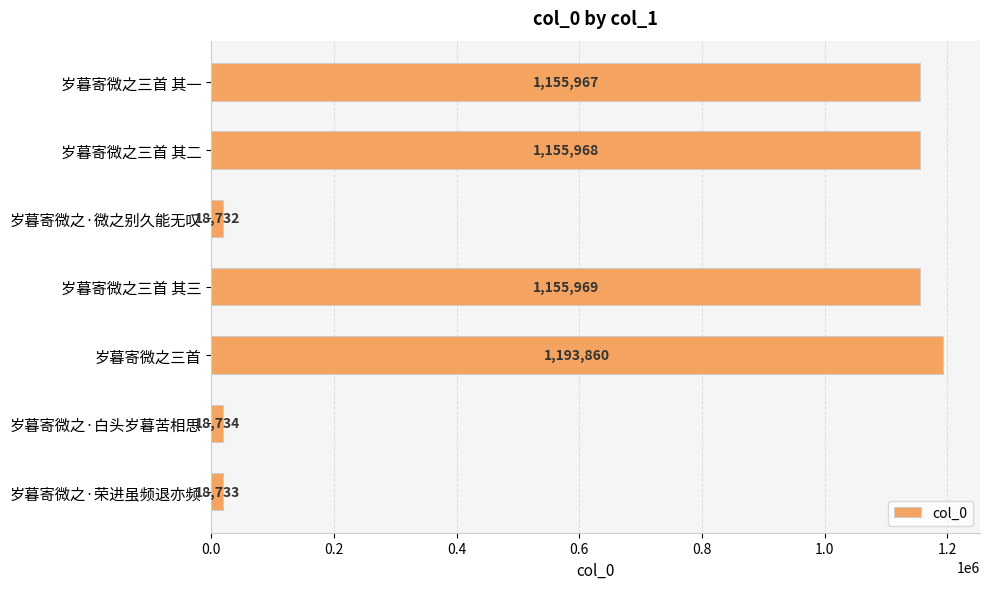

Reading bottom to top, extract all data points from this chart.

18733	18734	1193860	1155969	18732	1155968	1155967